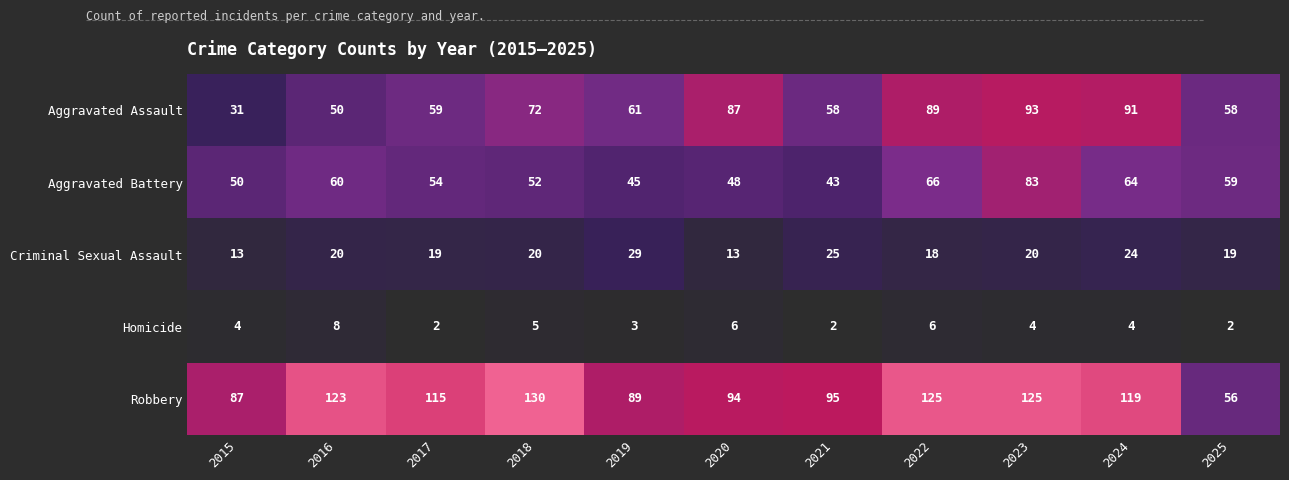

At which category does the chart reach its peak across all series?

2018